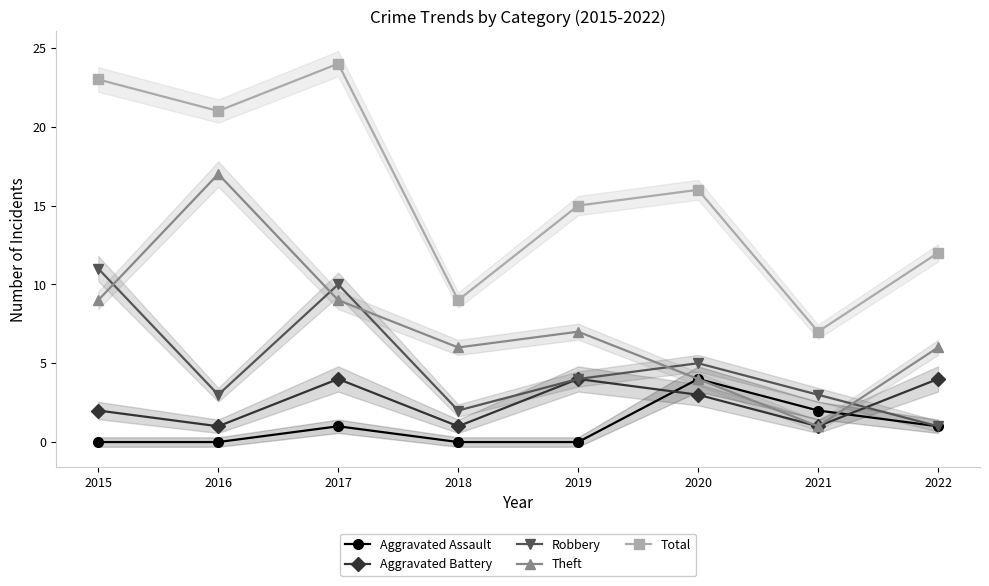

What is the difference between the highest and lowest values at 2016?

21